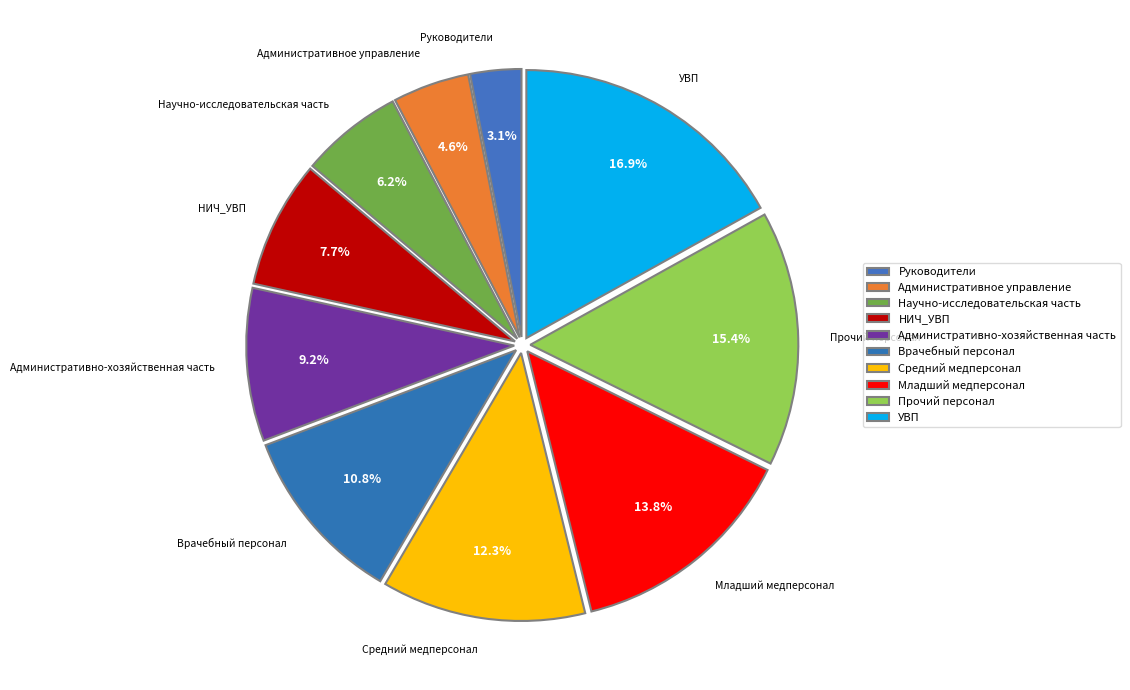

How many segments does this pie chart have?

10